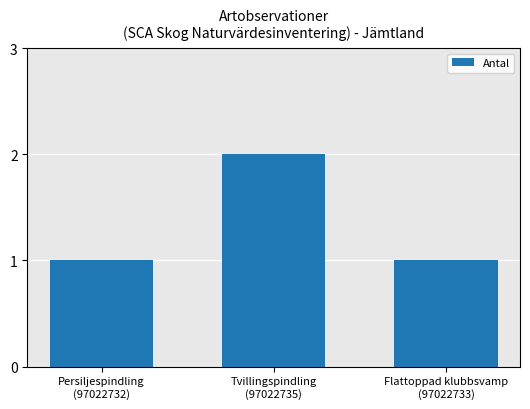

Reading left to right, what are all the values shown in this chart?

1	2	1